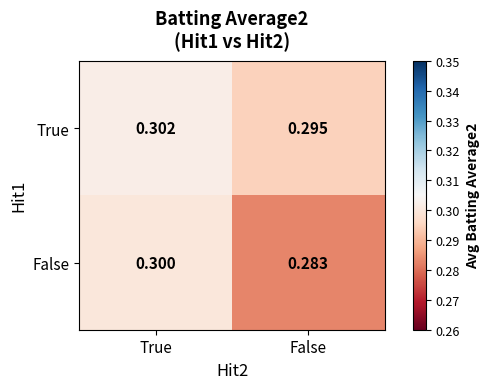

At which label does True reach its minimum?

False